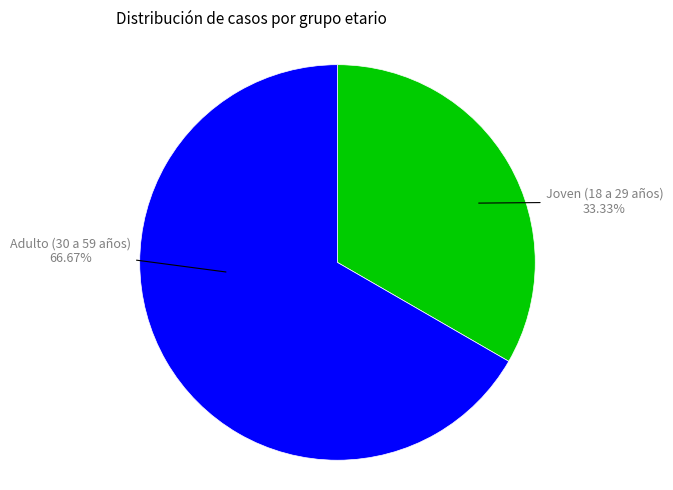

Does any single category account for the majority?

Yes